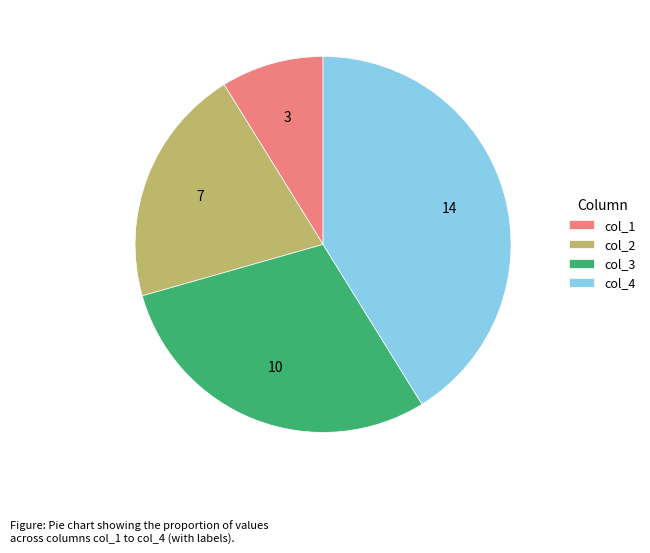

Count the number of slices in the pie.

4